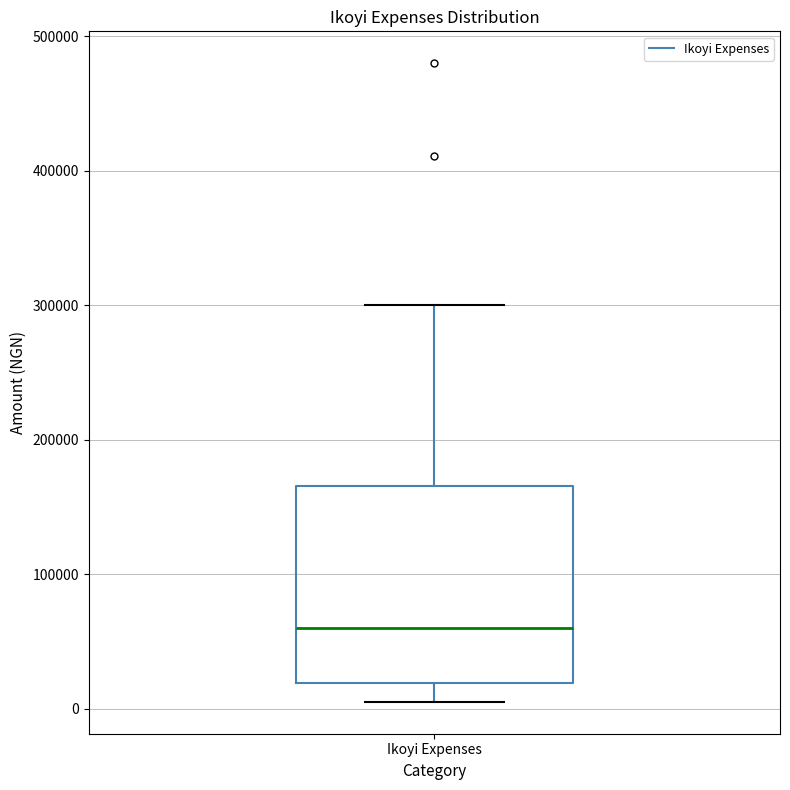

Where does the upper whisker of the box for Ikoyi Expenses end on the y-axis? The values are not printed on the chart, so give them approximately, as read against the axis.

300000